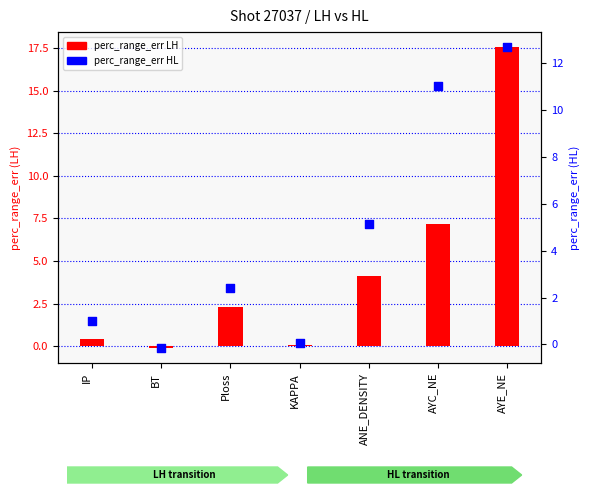

At how many categories does at least one series exceed 1?

5